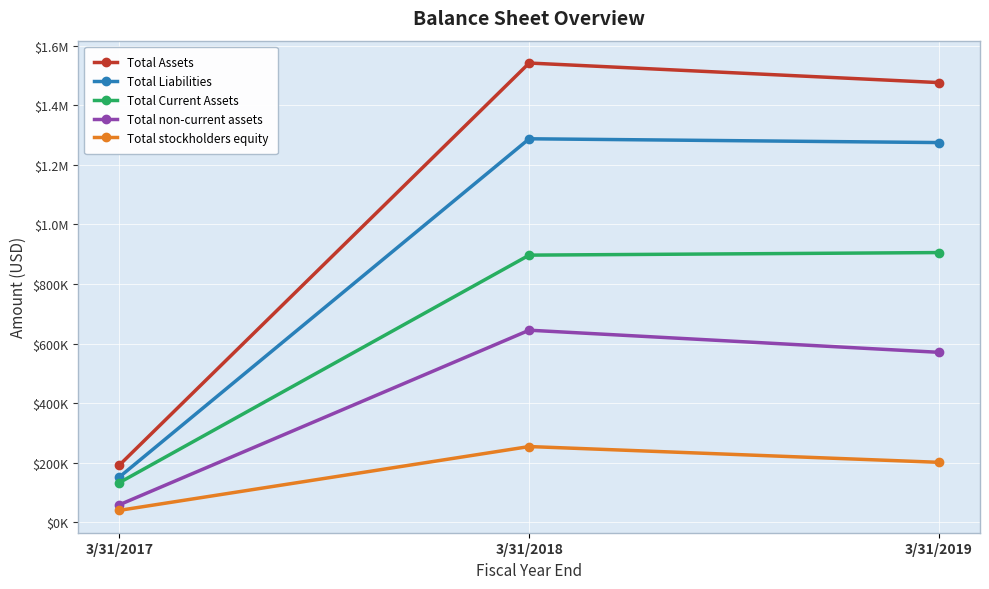

List the series in order of their peak value, highest first.

Total Assets, Total Liabilities, Total Current Assets, Total non-current assets, Total stockholders equity